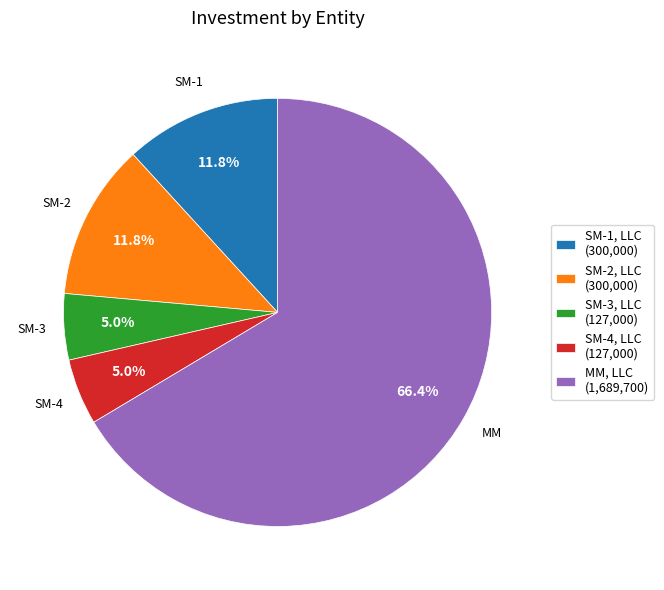

Which category has the biggest portion of the pie?

MM, LLC (1,689,700)